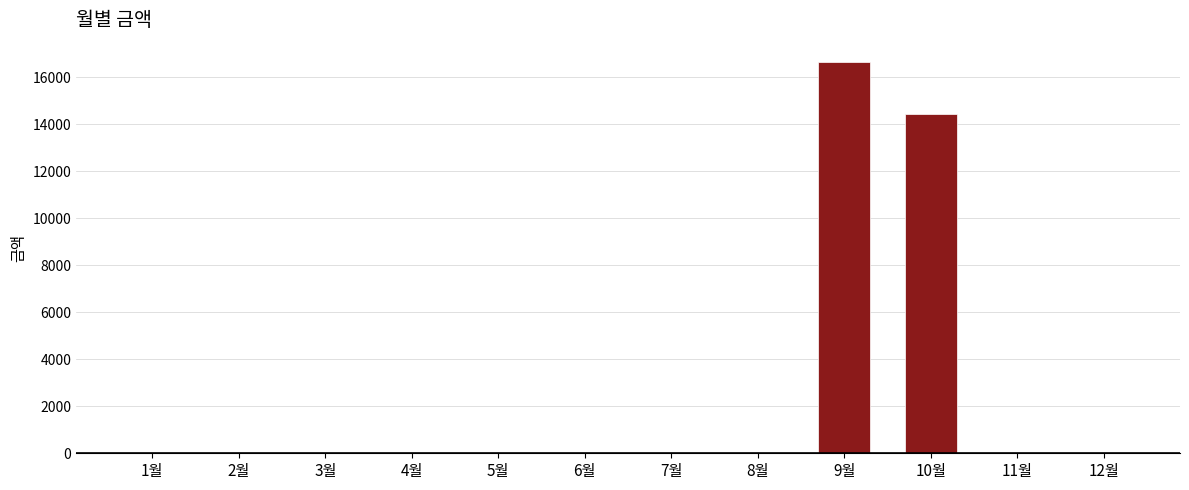

Reading right to left, extract all data points from this chart.

12월=0	11월=0	10월=14420	9월=16640	8월=0	7월=0	6월=0	5월=0	4월=0	3월=0	2월=0	1월=0